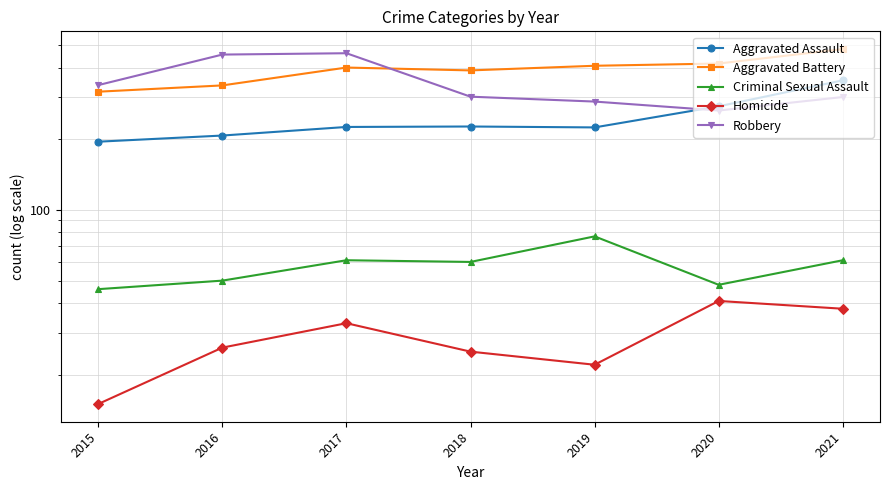

Where is the first local maximum for Homicide?

2017